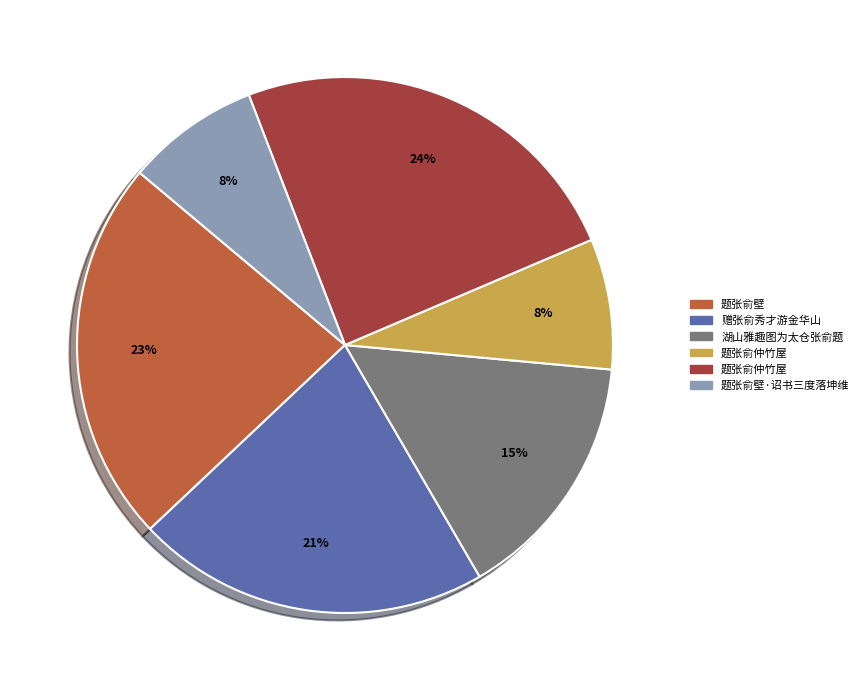

Is there any slice that represents more than half of the pie?

No